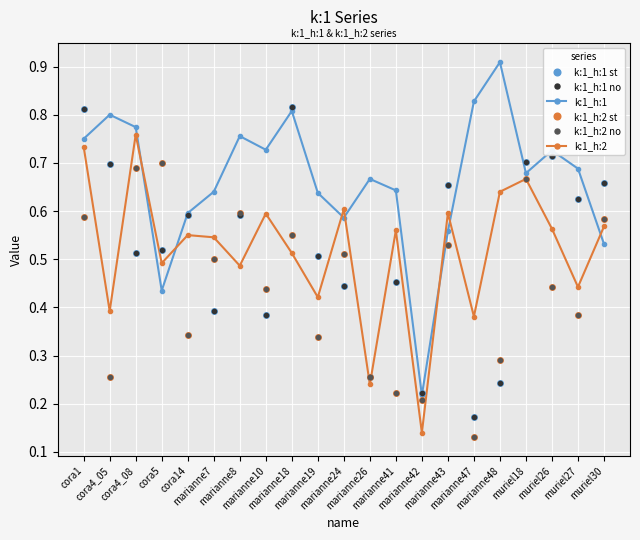

How many lines are shown in the chart?

6